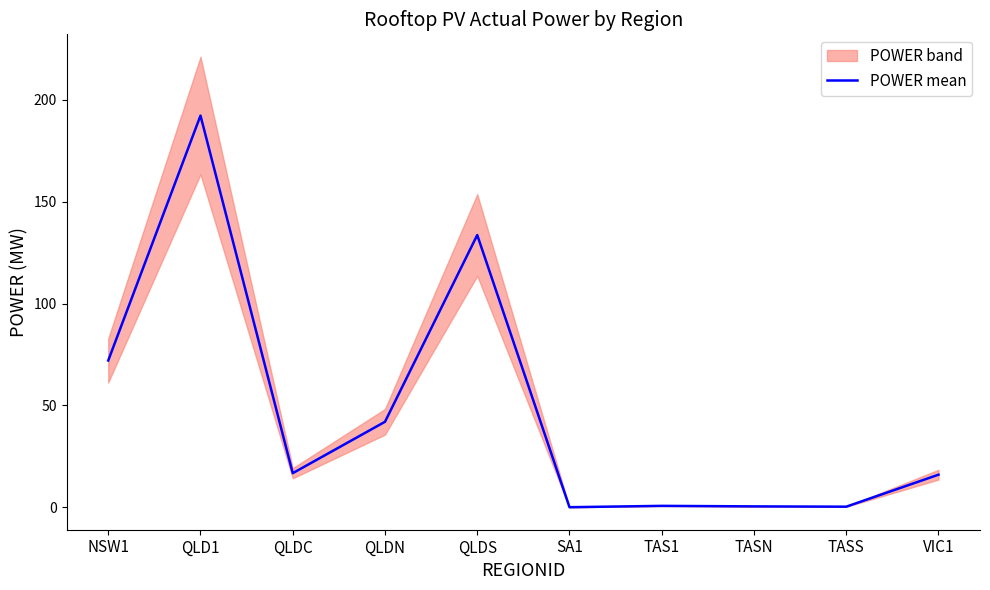

How many lines are shown in the chart?

1